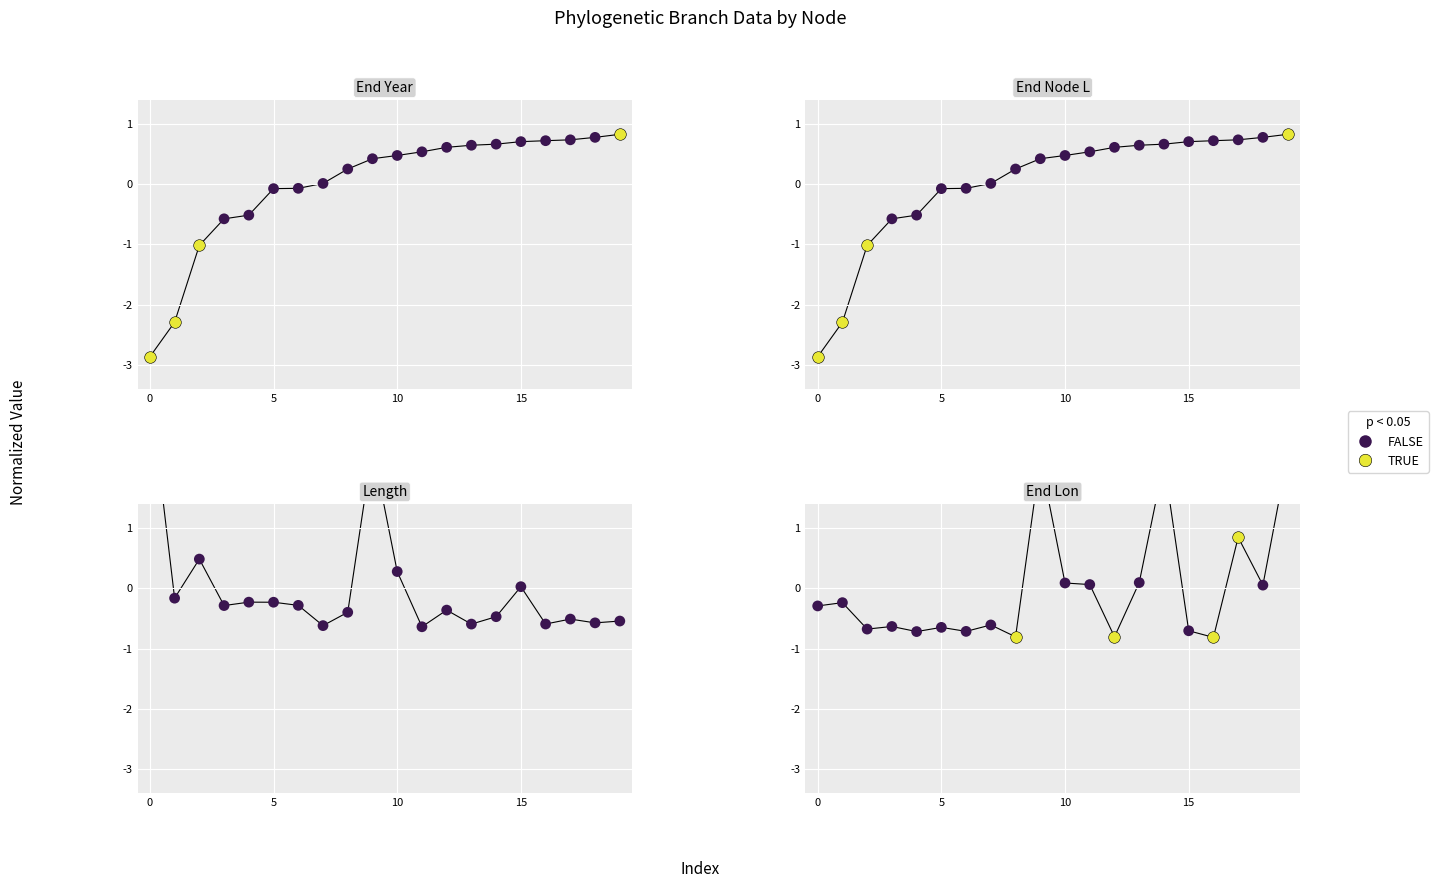

At how many categories does at least one series exceed 0?

15